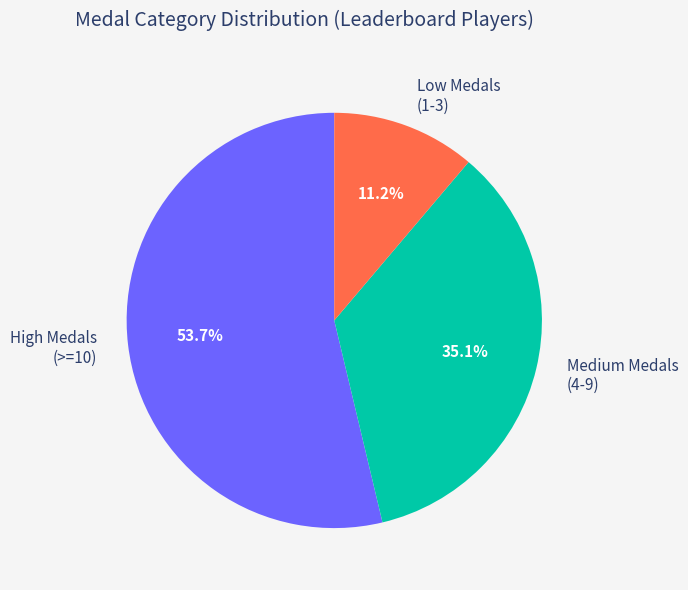

Which has a higher value, Medium Medals (4-9) or Low Medals (1-3)?

Medium Medals (4-9)